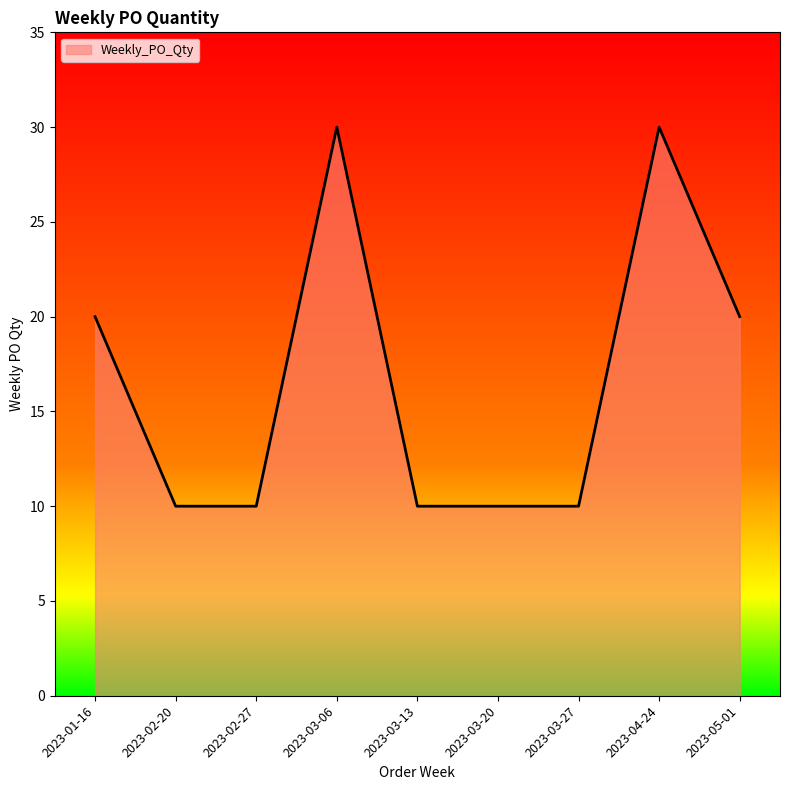

What is the smallest value displayed?

10